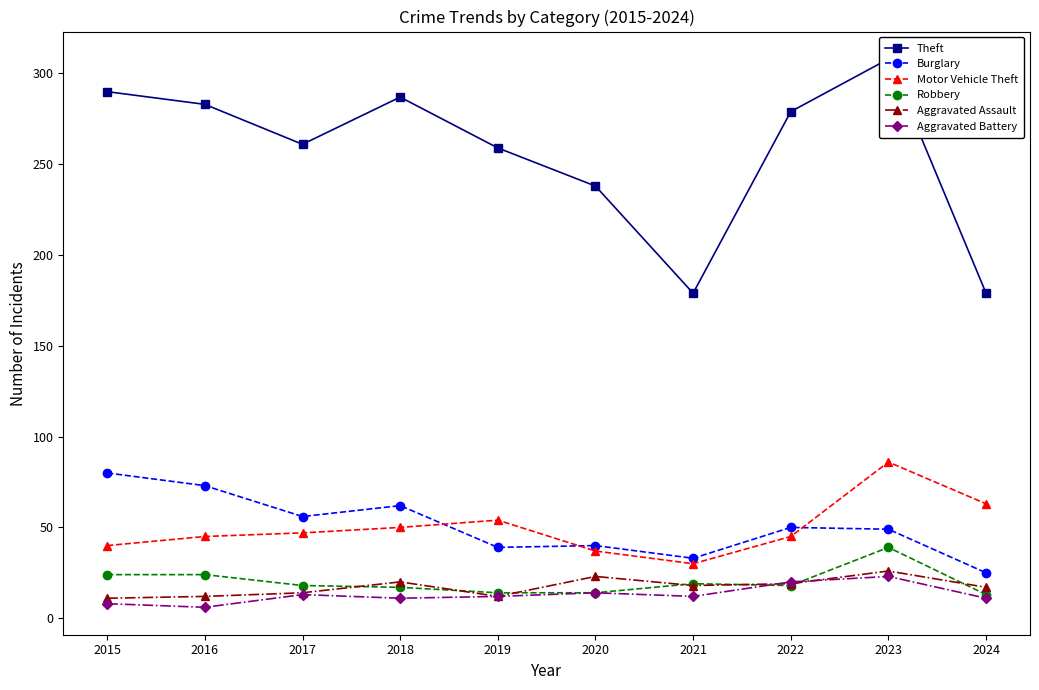

Reading left to right, list all the values displayed in this chart.

Theft: 290	283	261	287	259	238	179	279	308	179
Burglary: 80	73	56	62	39	40	33	50	49	25
Motor Vehicle Theft: 40	45	47	50	54	37	30	45	86	63
Robbery: 24	24	18	17	14	14	19	18	39	13
Aggravated Assault: 11	12	14	20	12	23	18	19	26	17
Aggravated Battery: 8	6	13	11	12	14	12	20	23	11